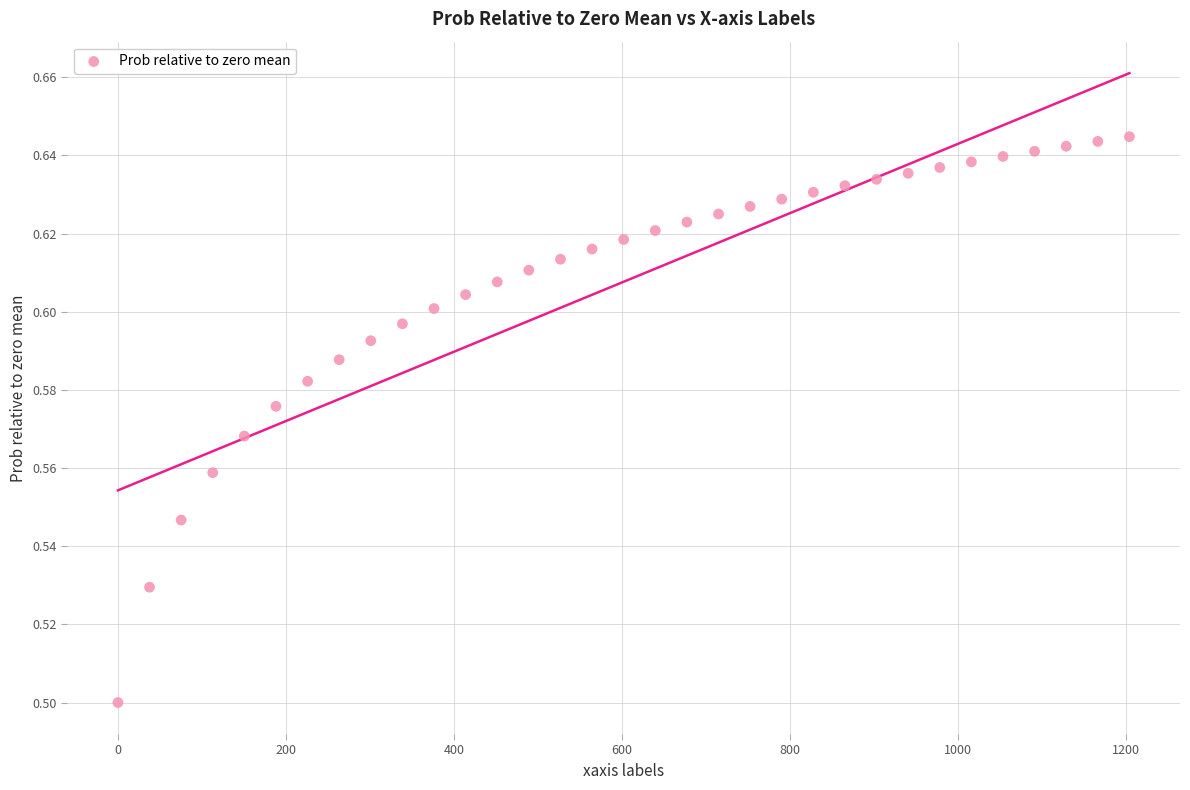

What is the range of X values (max minus min)?

1204.3